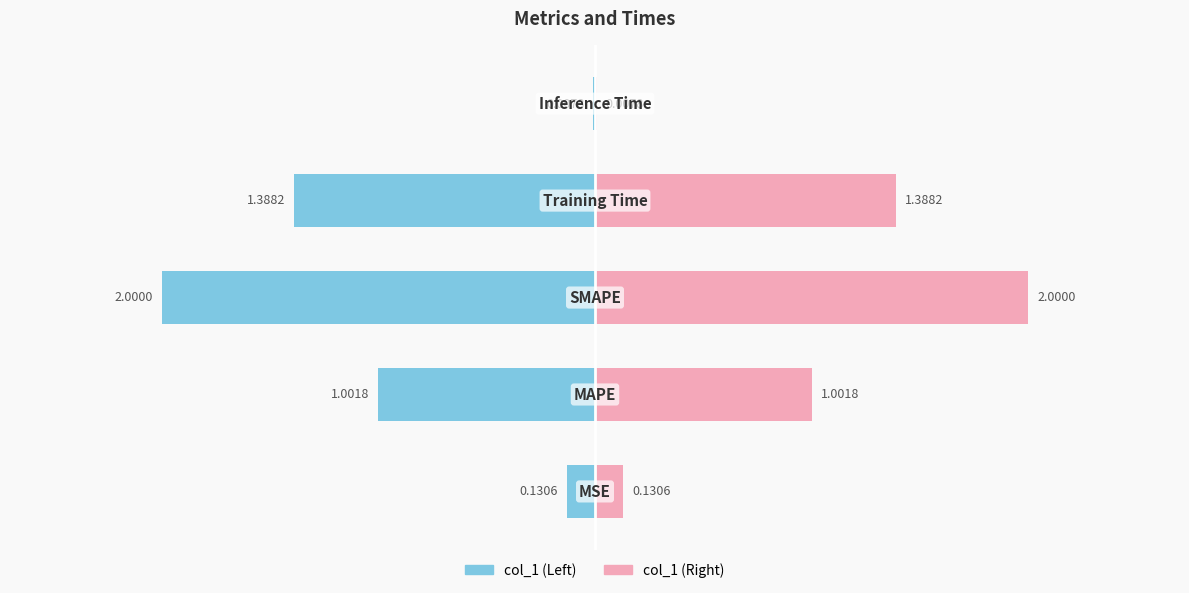

Are the bars grouped side by side (vs. stacked)?

No